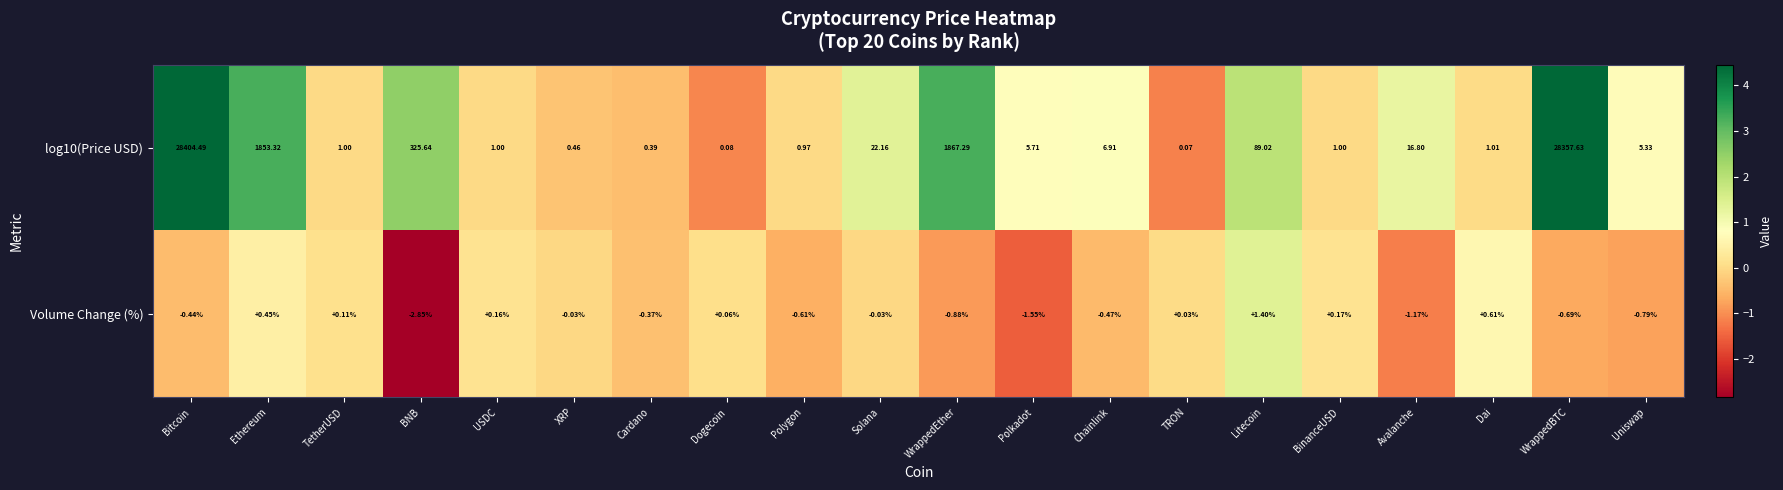

At how many categories does at least one series exceed 0?

20